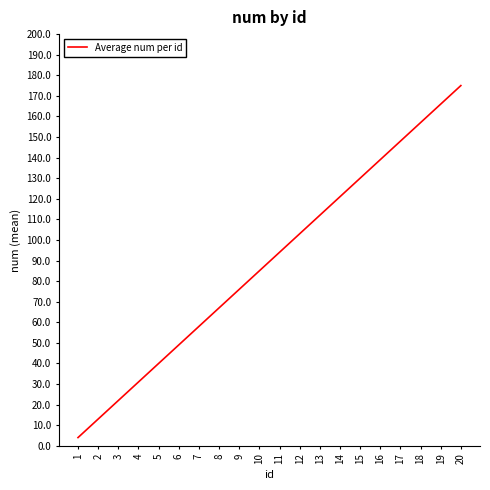

Between 13 and 3, which is larger?

13